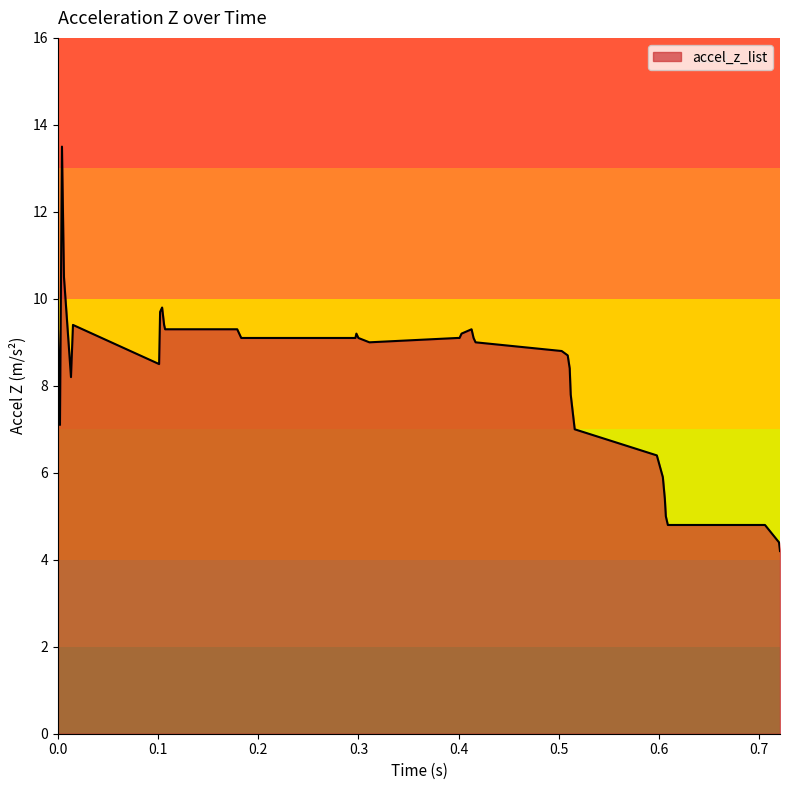

What is the maximum value shown in the chart?

13.5